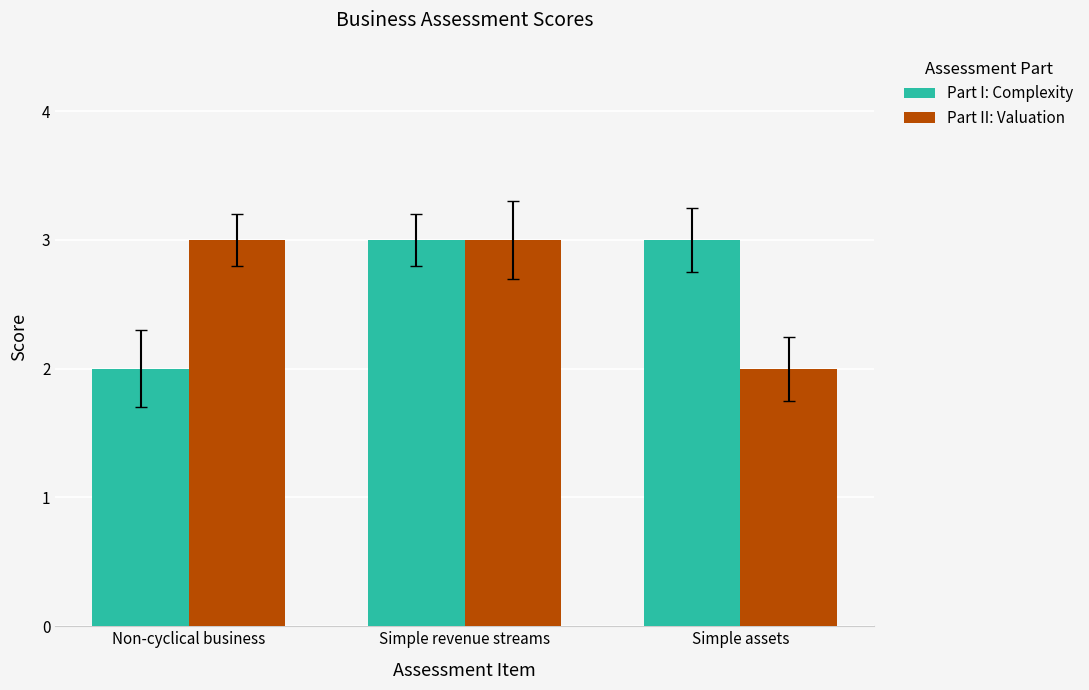

At which category is the sum across all series the highest?

Simple revenue streams